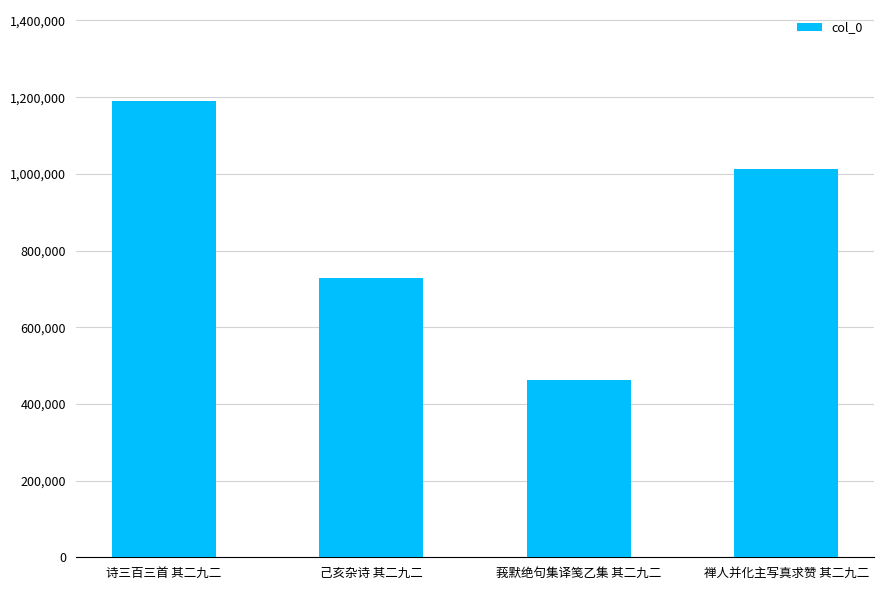

The chart shows a value of 673838 at 莪默绝句集译笺乙集 其二九二. True or false?

False